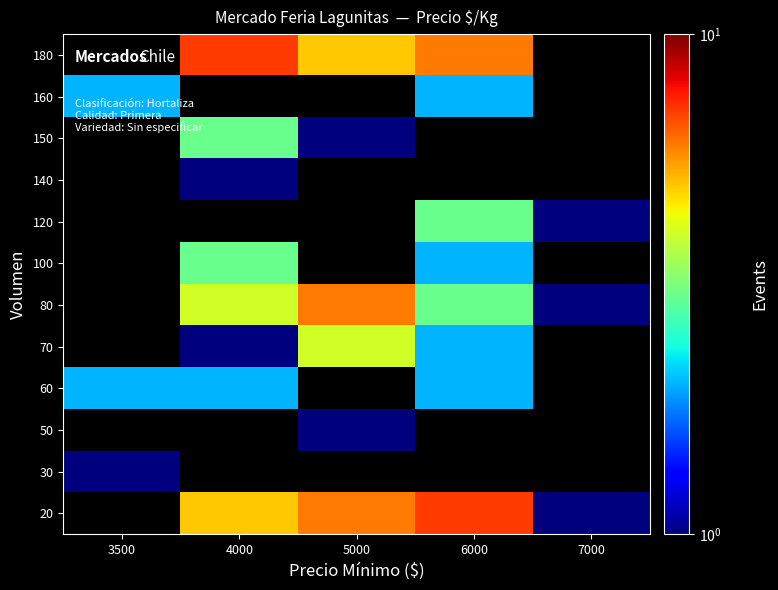

What is the spread (max minus min) of values at 5000?

5.0